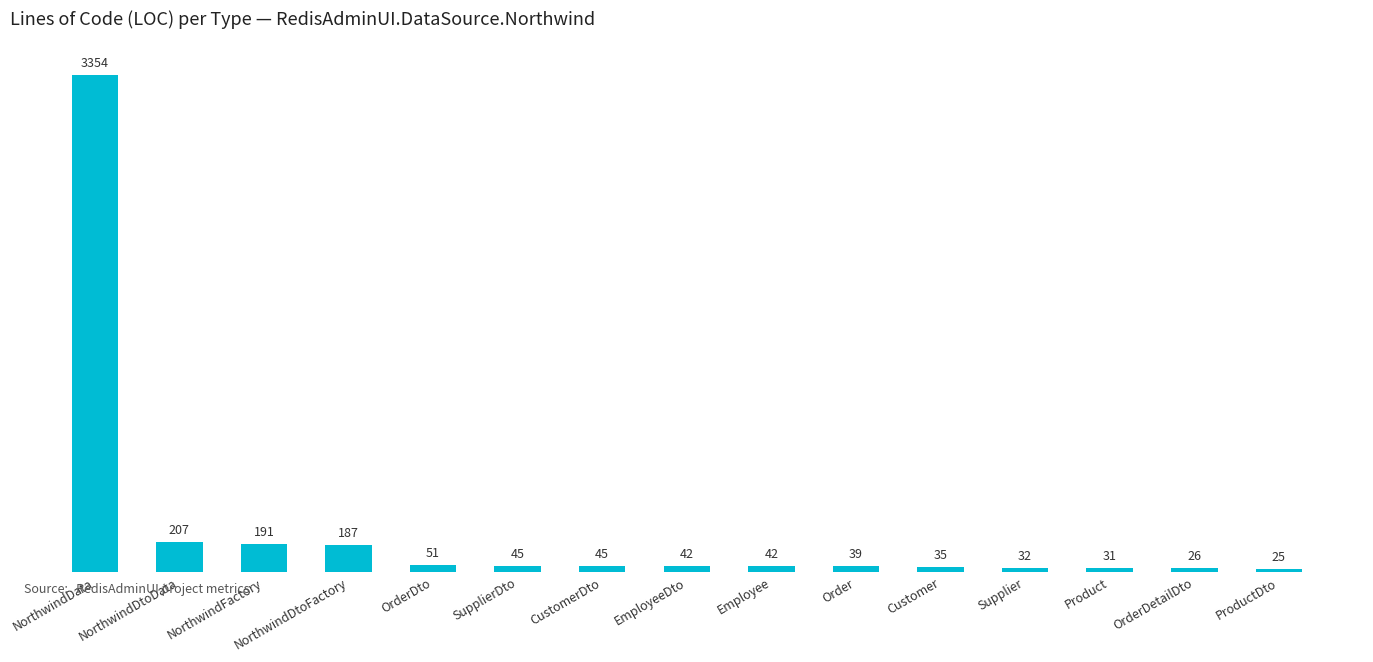

What is the sum of the values at NorthwindFactory and Order?

230